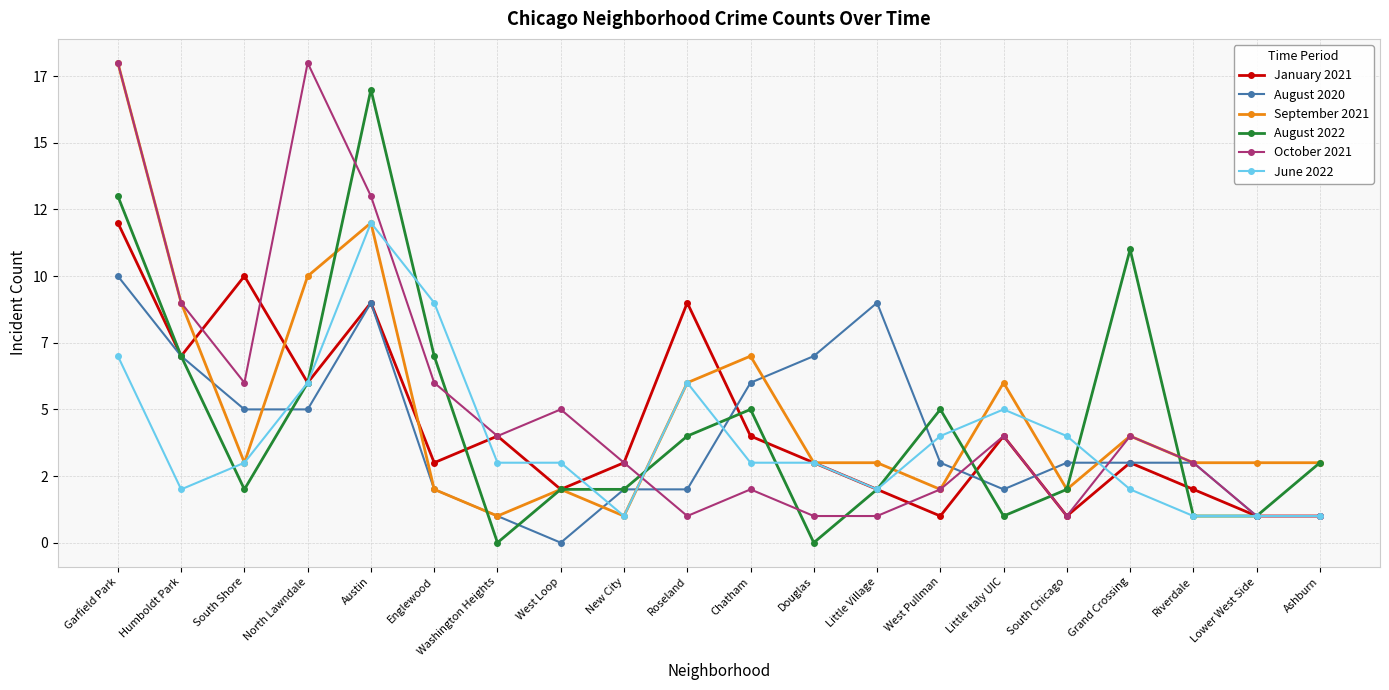

Is this an area chart (filled region under the line)?

No